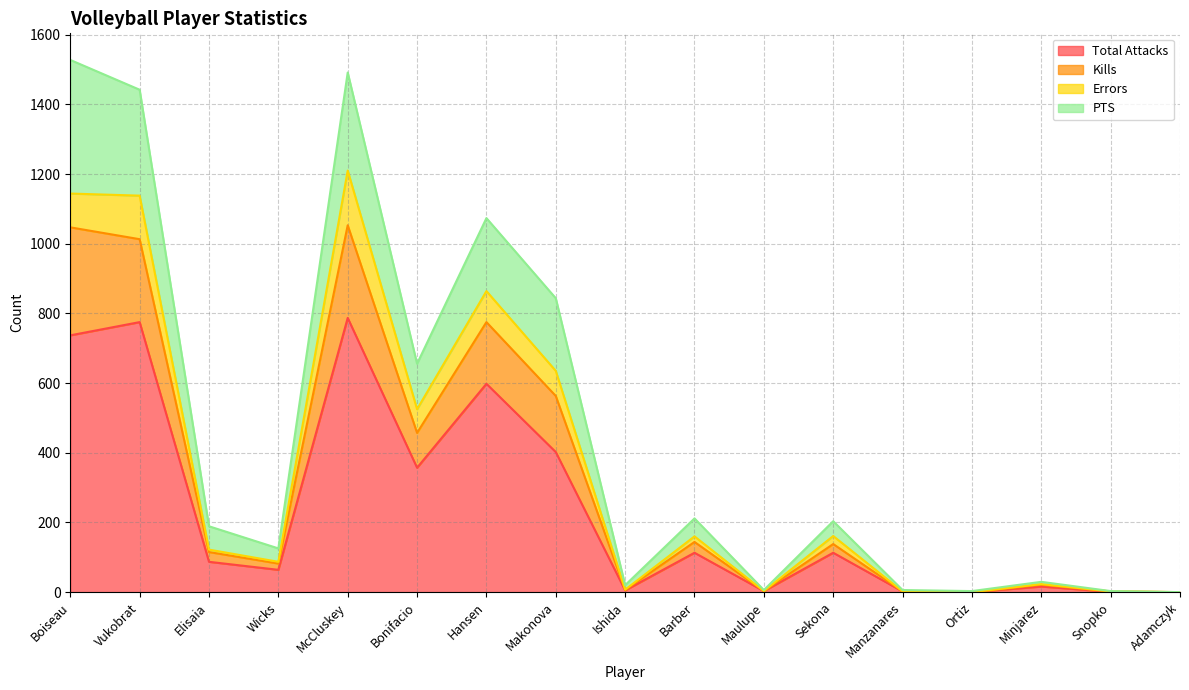

What are all the series names shown in the legend?

Total Attacks, Kills, Errors, PTS